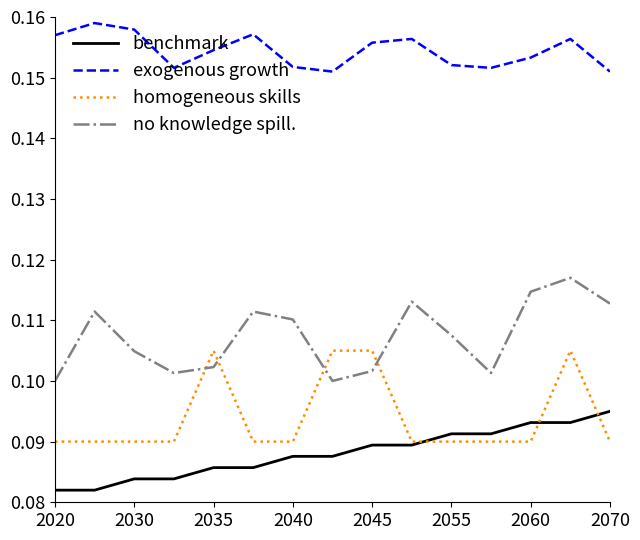

True or false: no knowledge spill. and benchmark intersect in this chart.

False